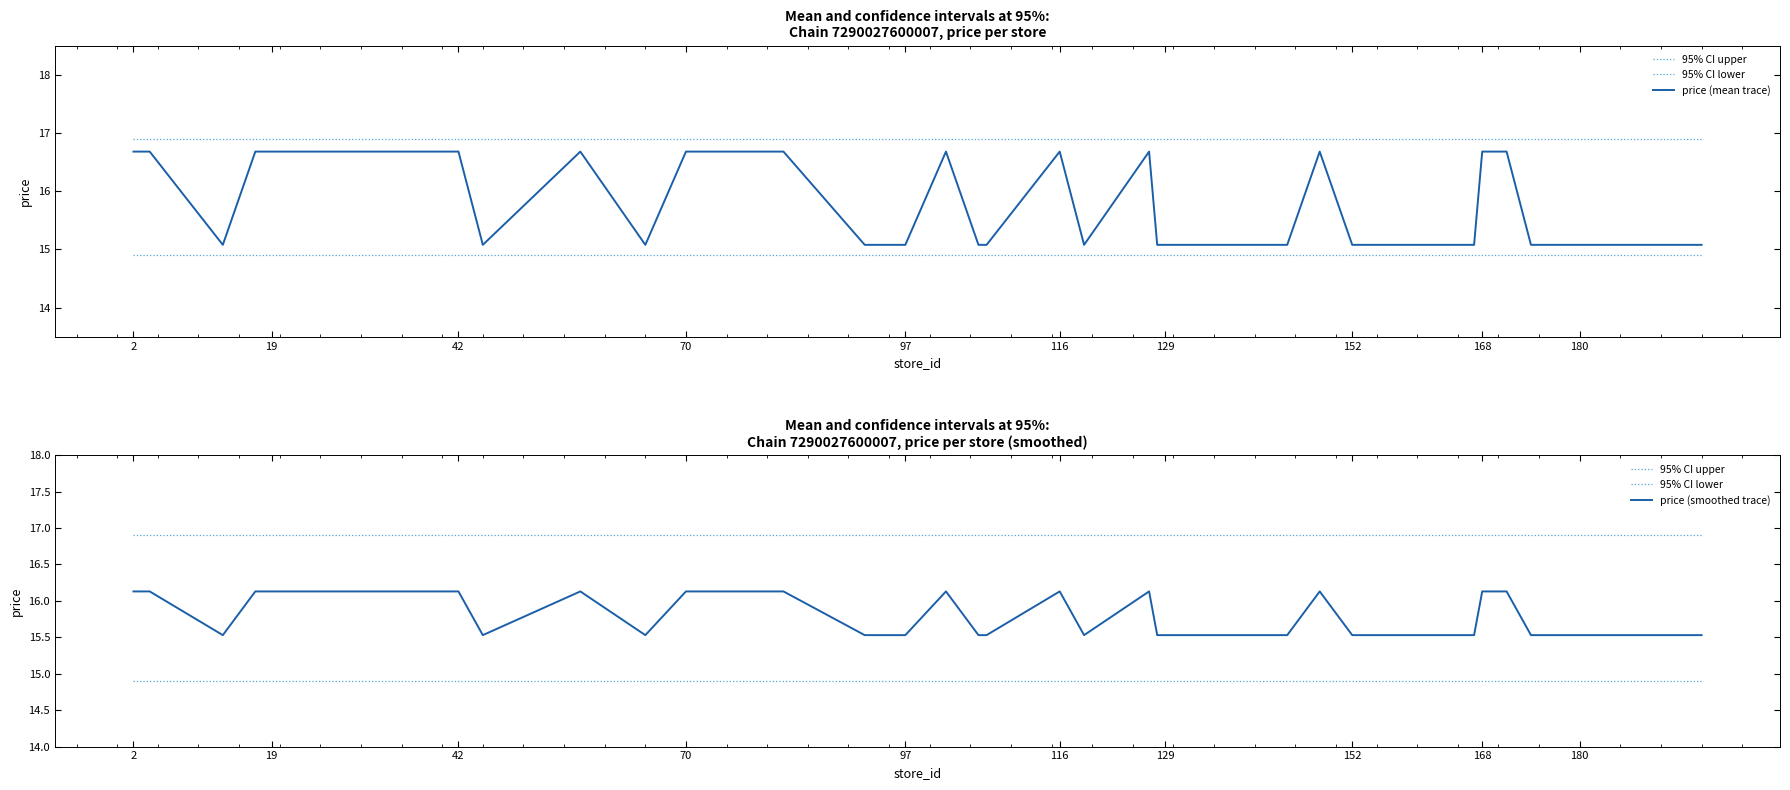

True or false: price (smoothed trace) and 95% CI lower cross at least once.

False